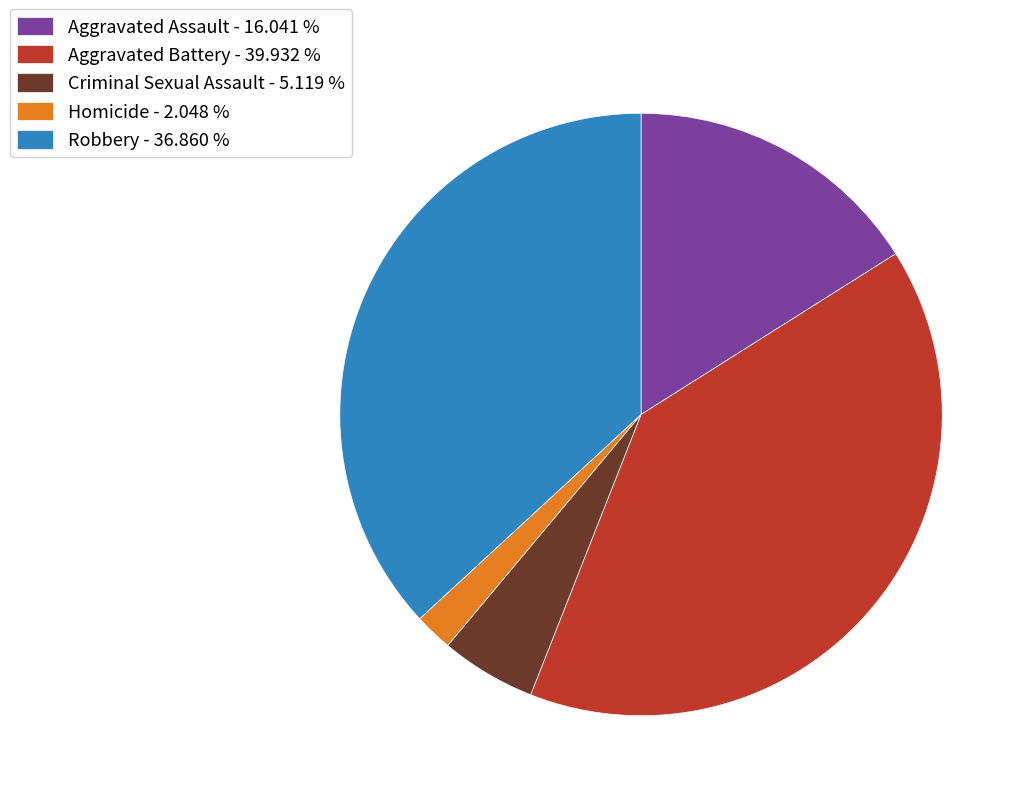

Combined, do Robbery - 36.860 % and Aggravated Battery - 39.932 % account for over 50%?

Yes